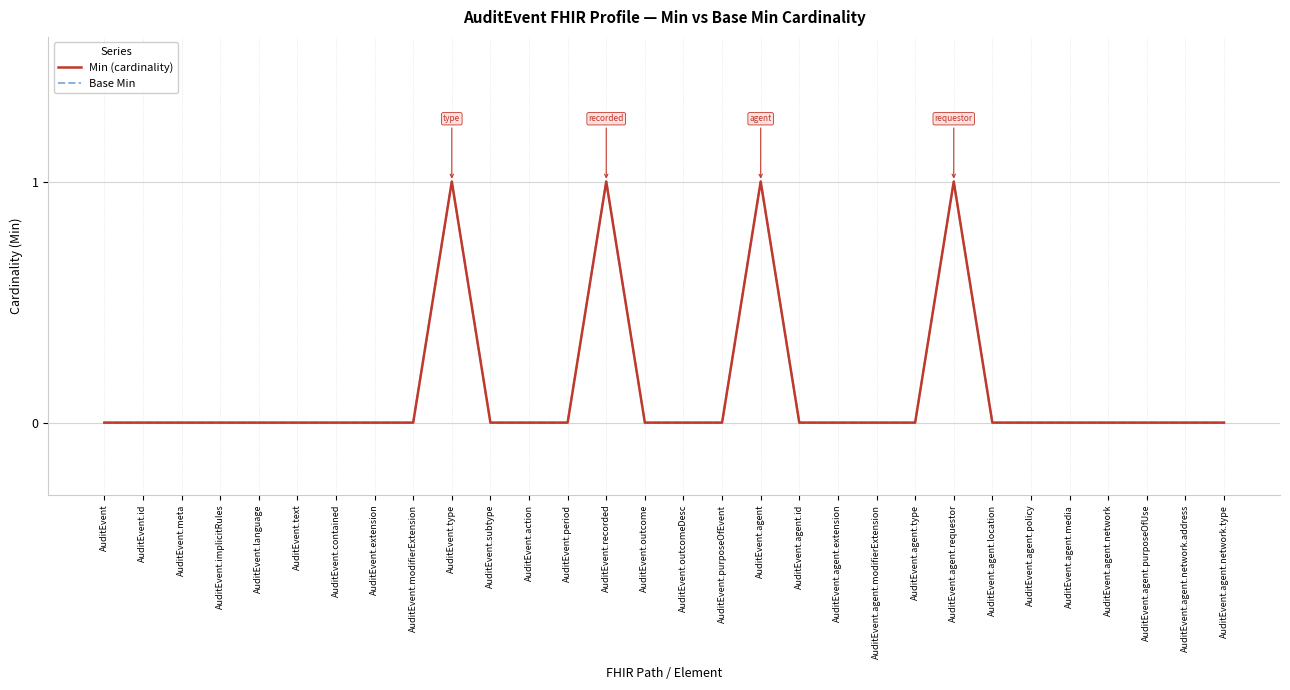

Which series has the largest total across all categories?

Min (cardinality)